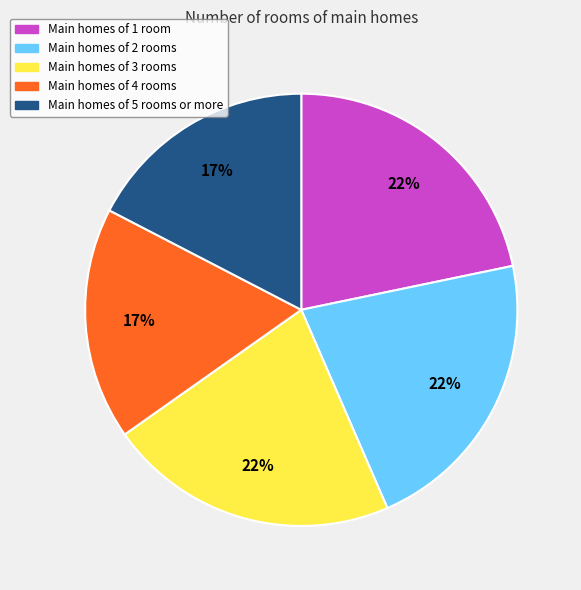

Is there a majority slice in this chart?

No